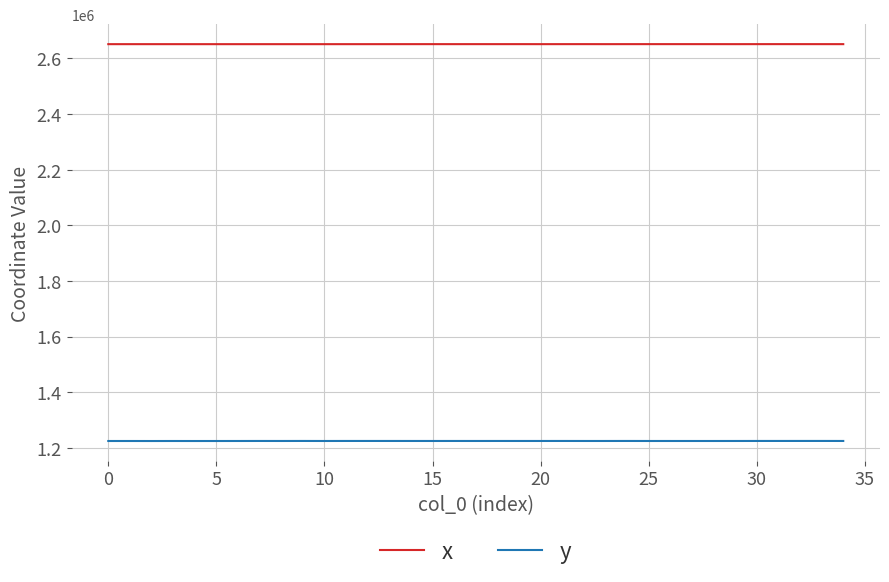

List the series in order of their peak value, lowest first.

y, x